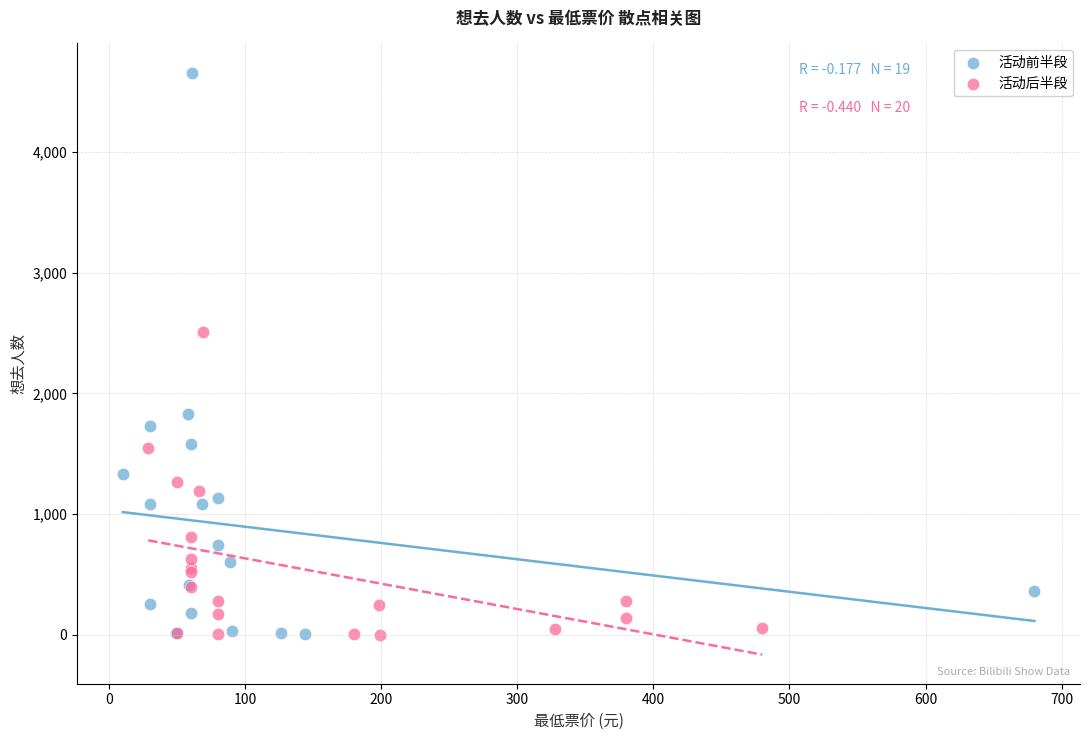

Which series reaches the maximum Y coordinate?

活动前半段